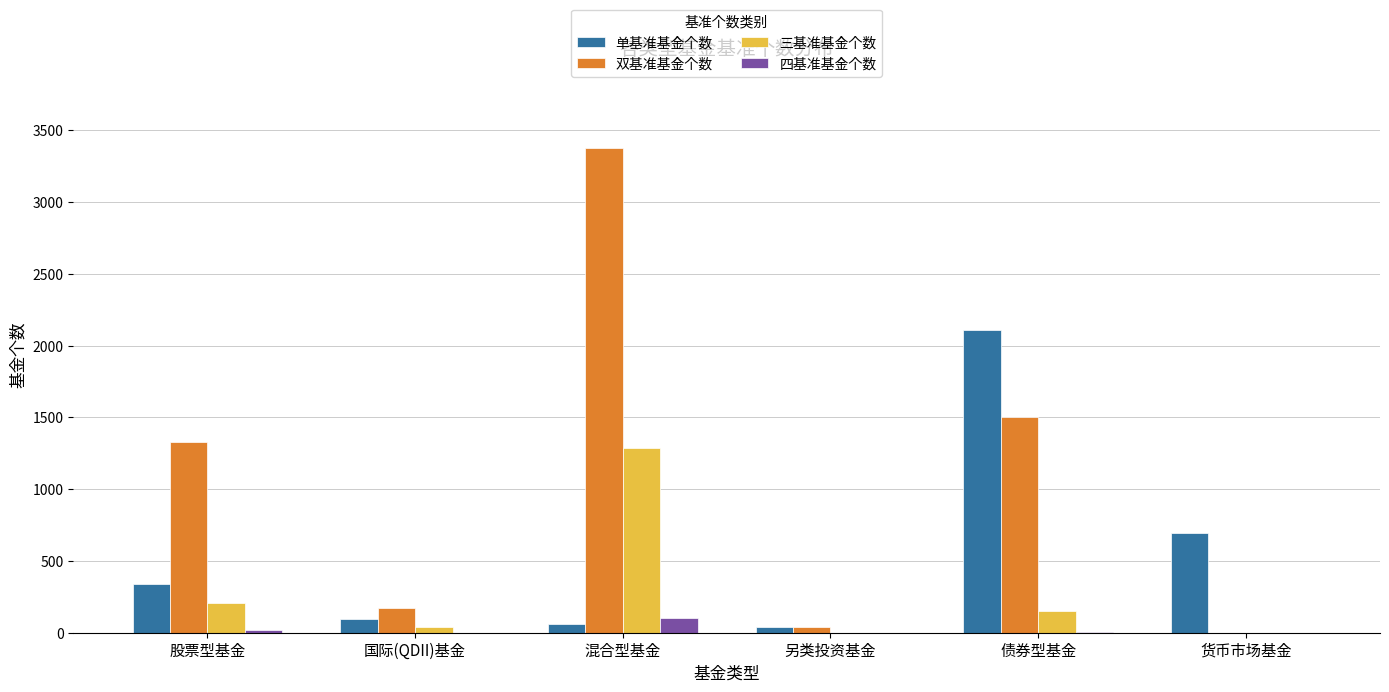

True or false: 四基准基金个数 has a value of 1 at 国际(QDII)基金.

True